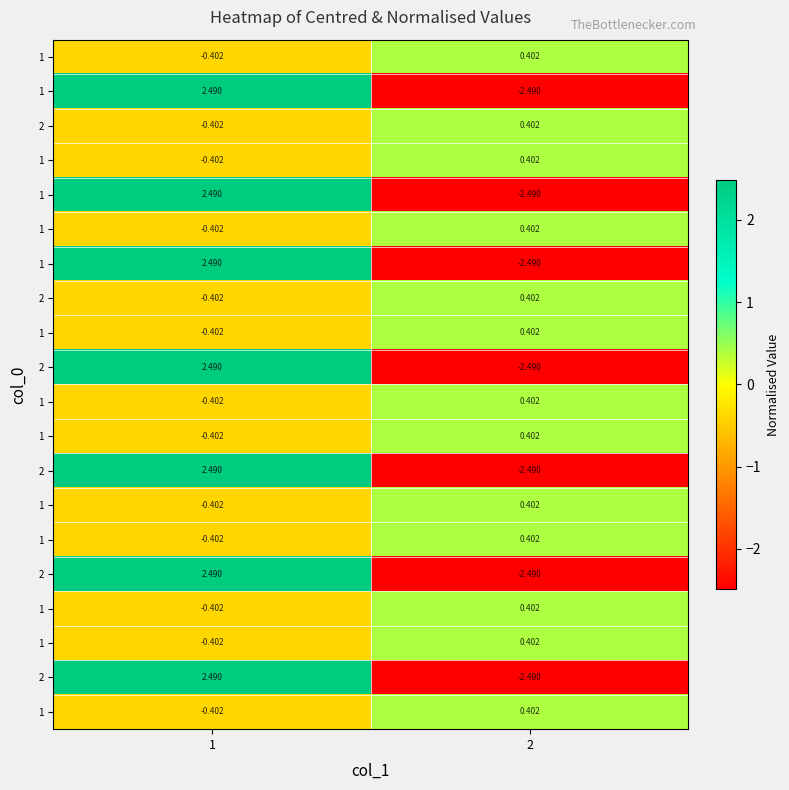

What is the total value across all series at 1?

12.2